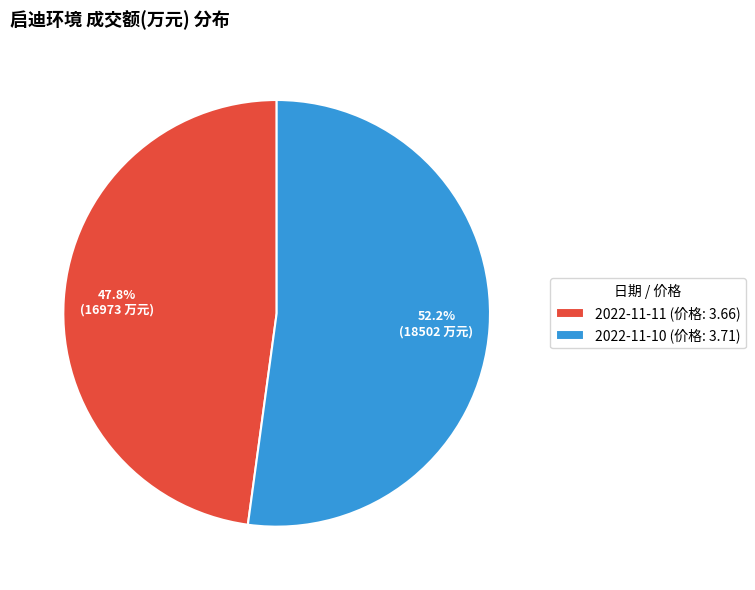

How many slices are in this pie chart?

2